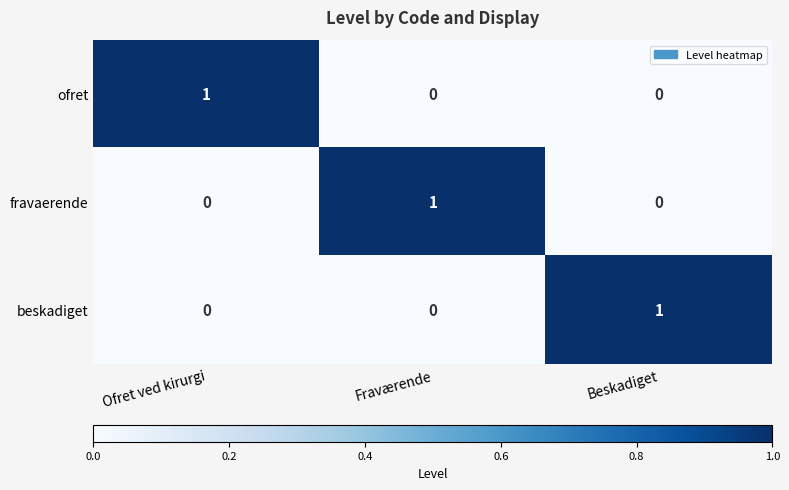

The value of beskadiget at Ofret ved kirurgi is 1. True or false?

False